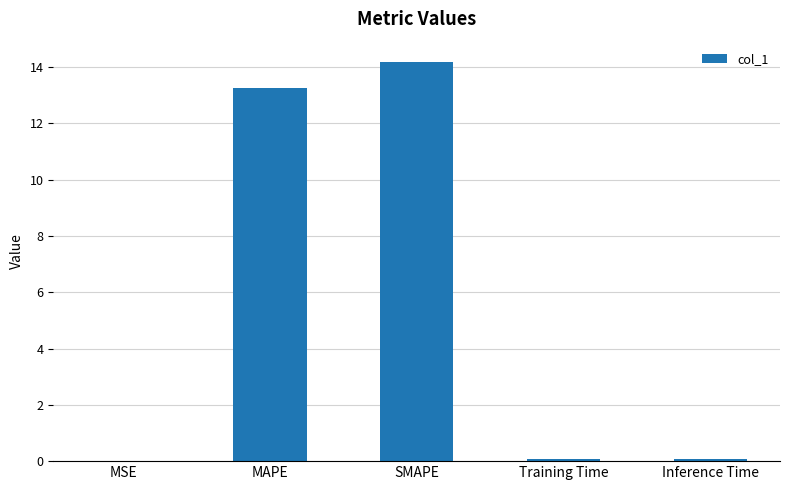

What value does the data have at MAPE?

13.3